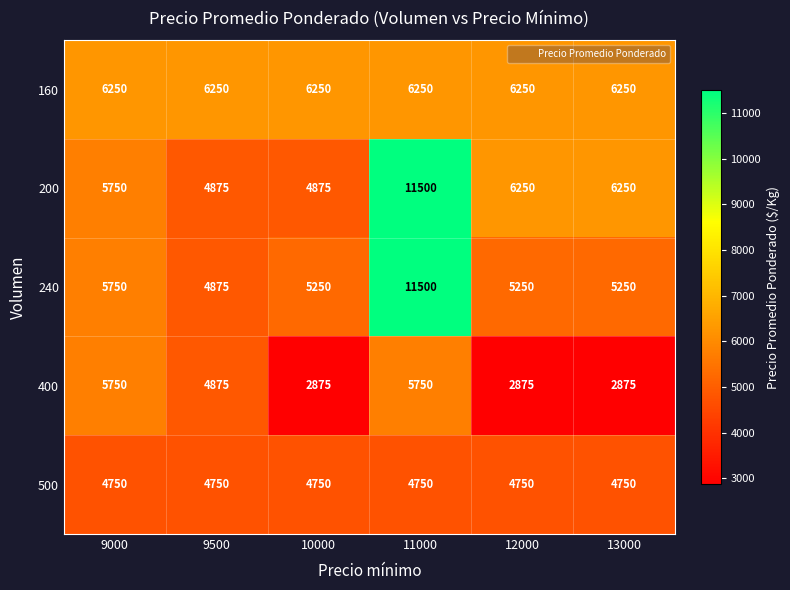

What is the approximate value of 240 at 9500?

4875